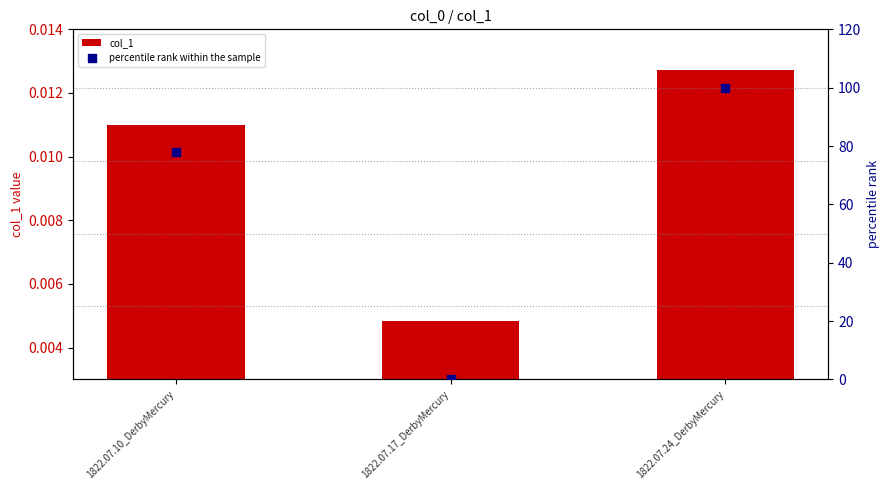

Which series has the widest spread of Y values?

percentile rank within the sample